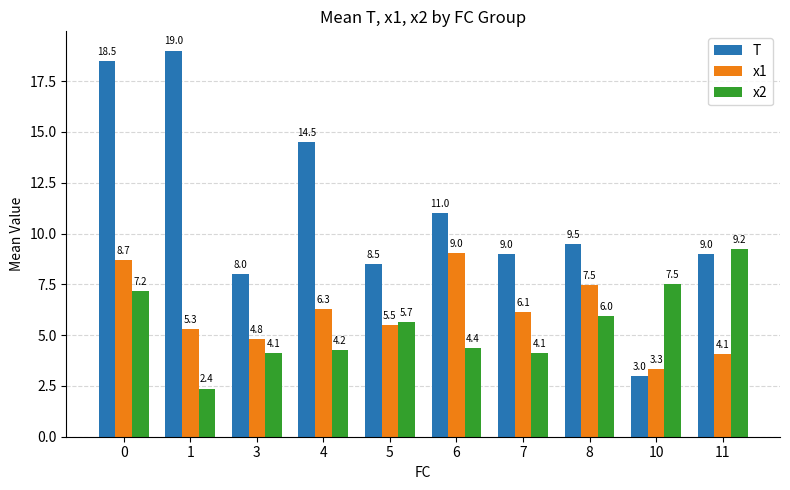

Rank the series by their maximum value, from lowest to highest.

x1, x2, T